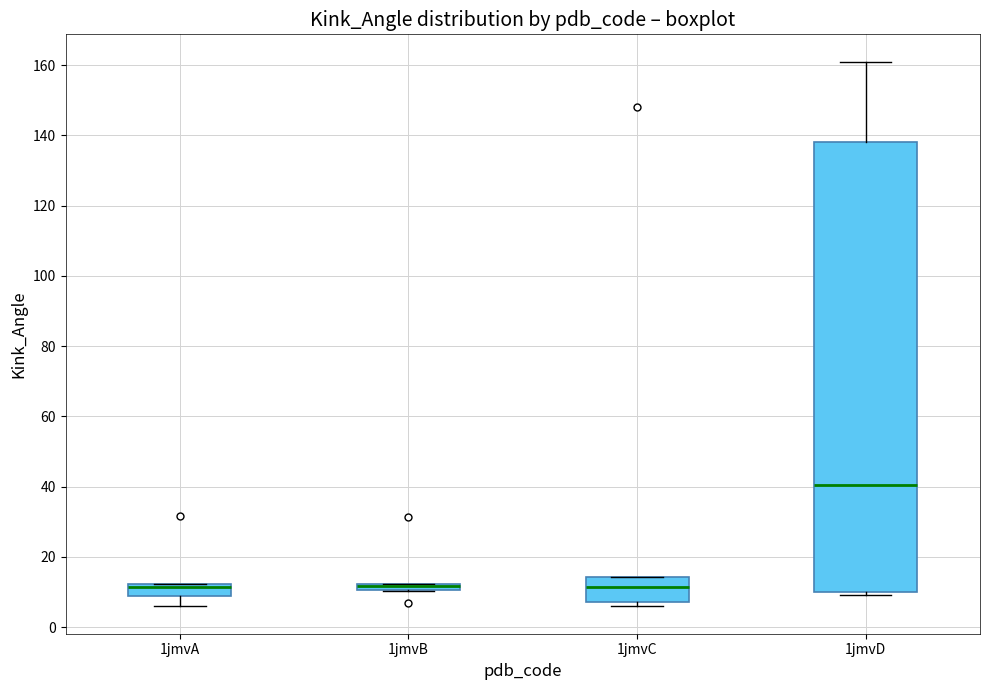

Where is the upper edge of the box for 1jmvB on the y-axis? The values are not printed on the chart, so give them approximately, as read against the axis.

12